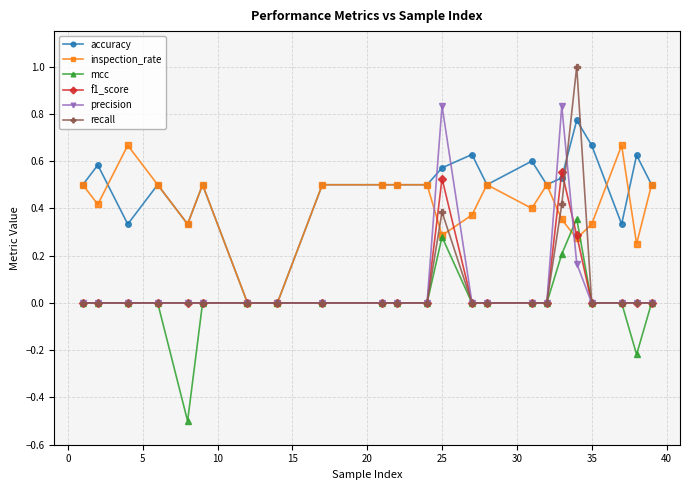

Which series has the widest spread of values?

recall